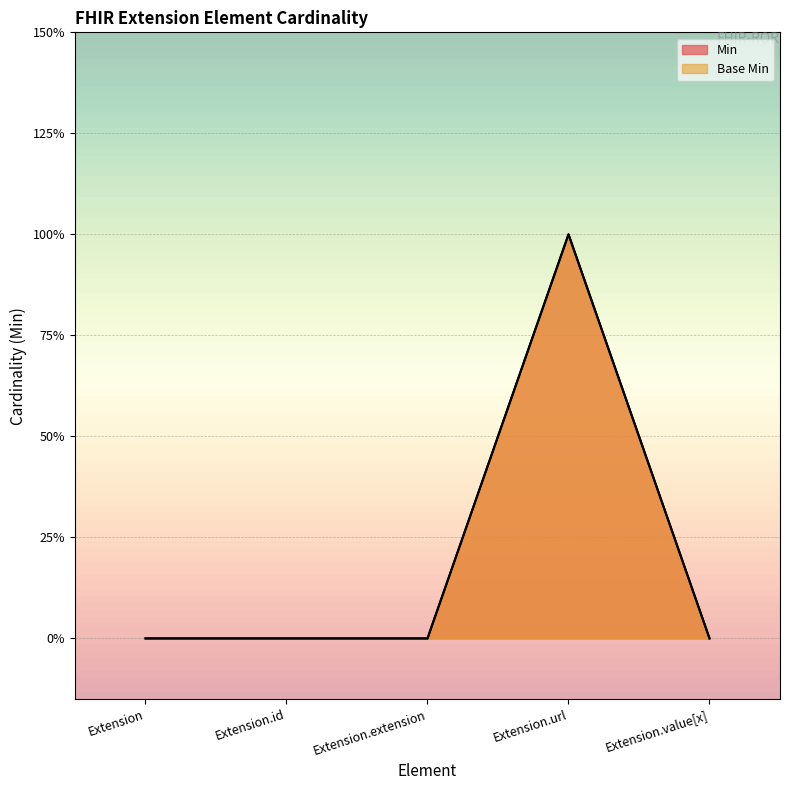

Does the chart display data point markers on the line(s)?

No